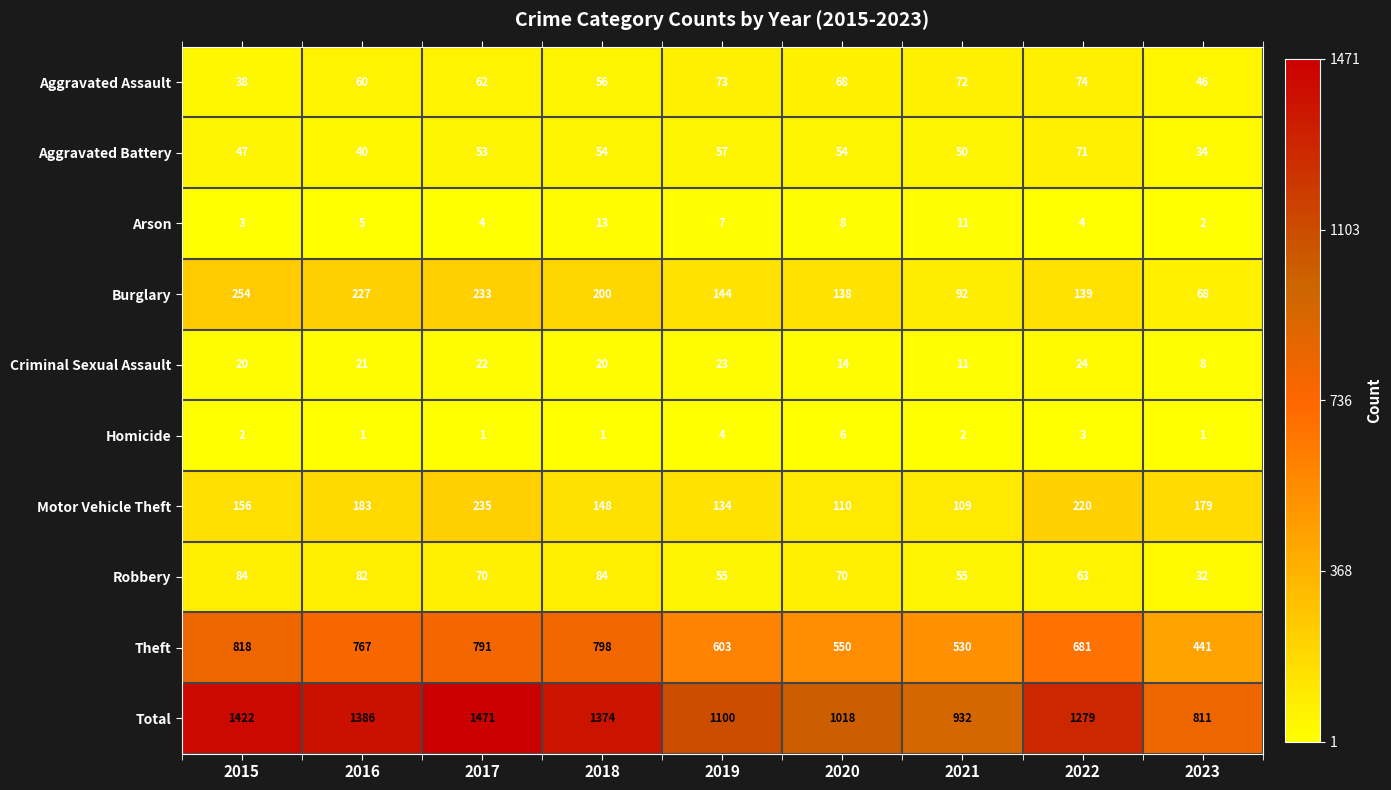

How many distinct data groups are displayed?

10